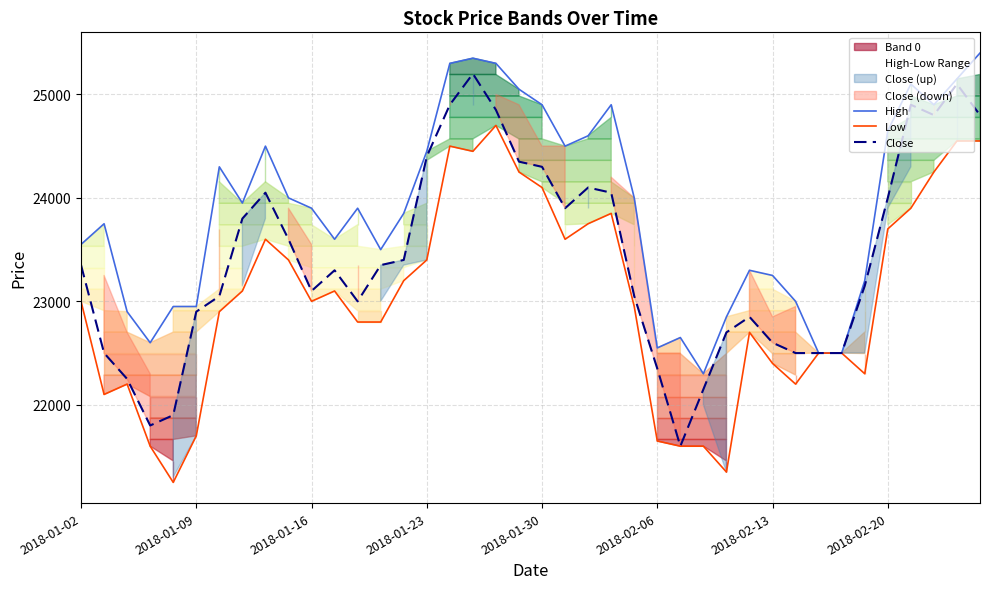

What is the maximum value for Close?

25200